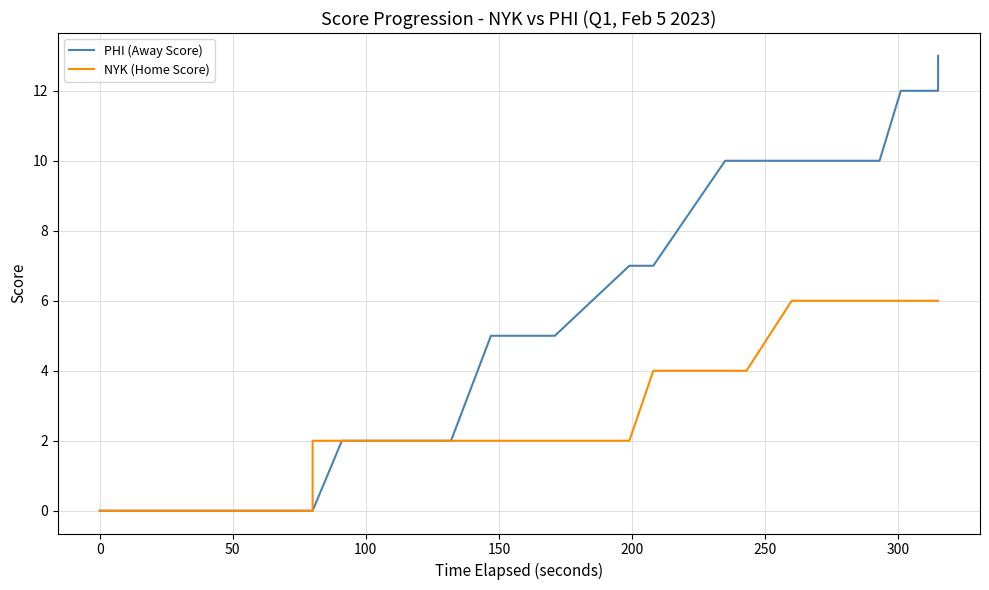

What is the value of the PHI (Away Score) point at the 23rd from the left?

10